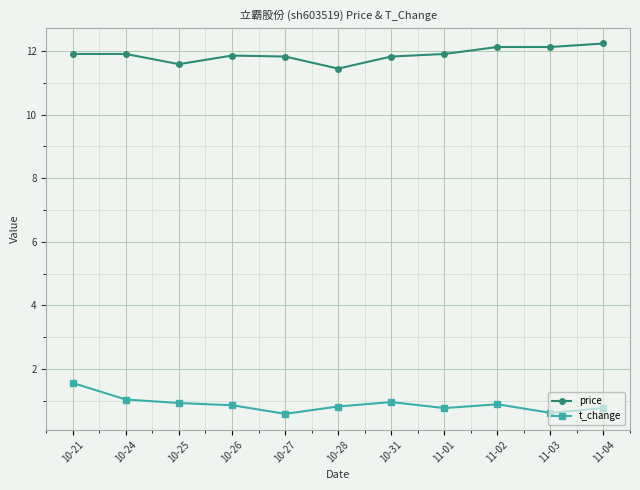

What position from the right is 10-21?

11